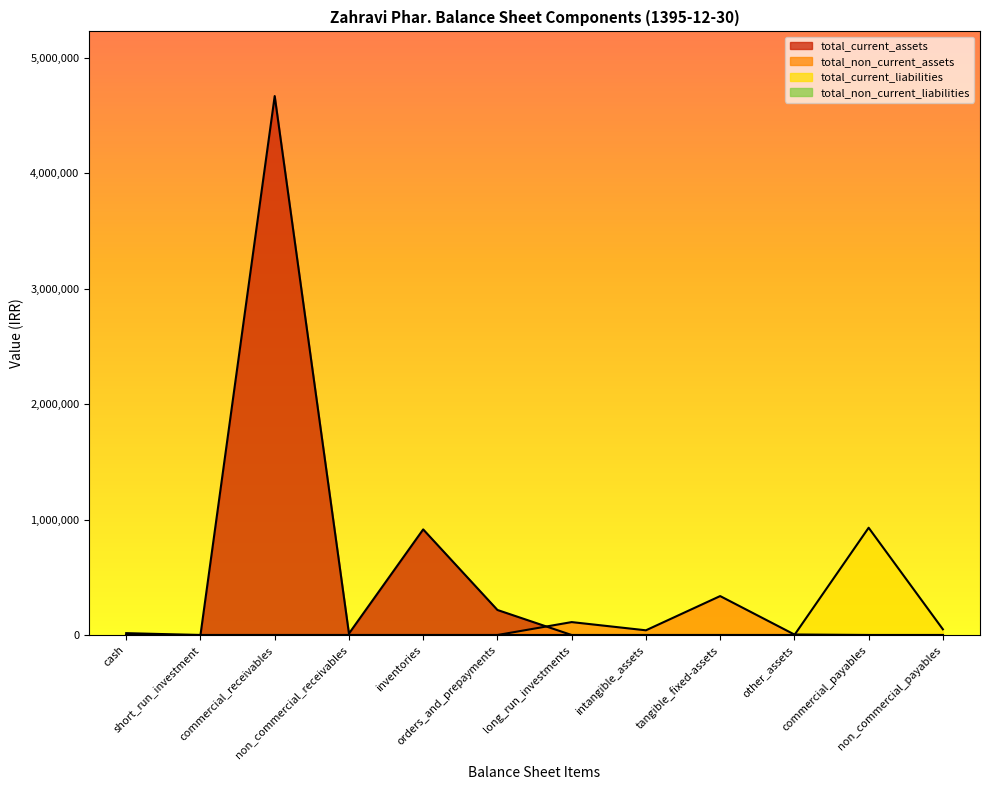

What are all the series names shown in the legend?

total_current_assets, total_non_current_assets, total_current_liabilities, total_non_current_liabilities